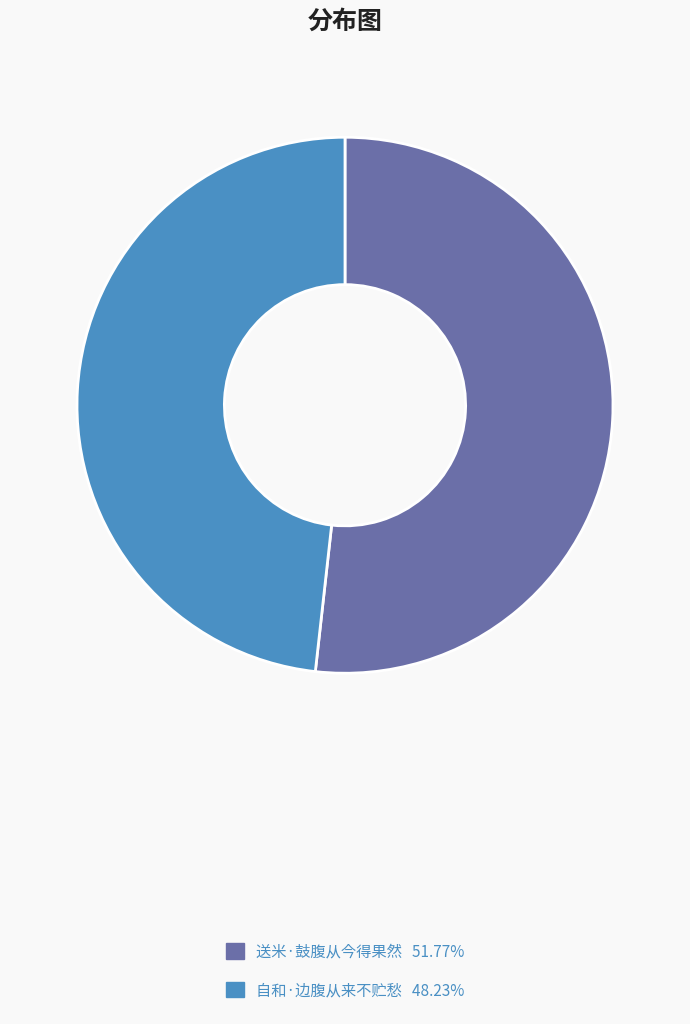

Is it true that 送米·鼓腹从今得果然 is 52% of the pie?

True